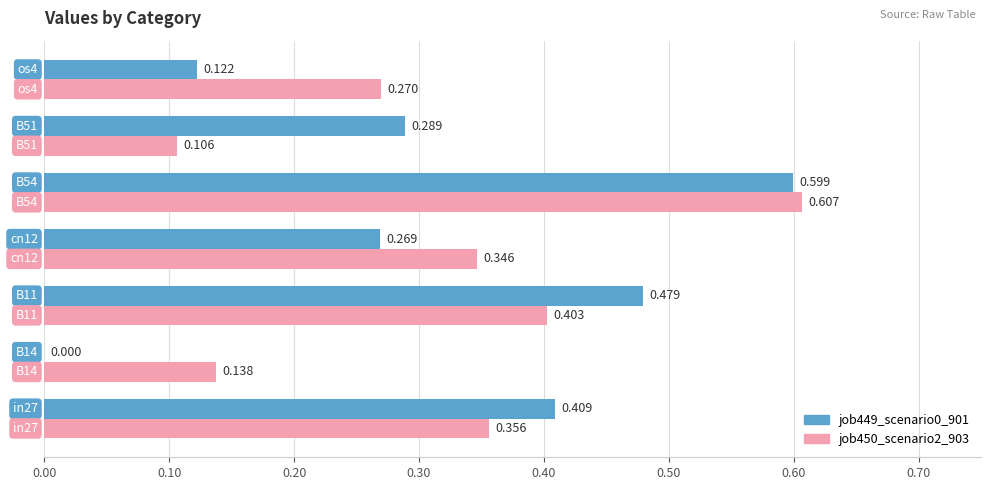

Reading right to left, extract all data points from this chart.

job449_scenario0_901: 0.1	0.3	0.6	0.3	0.5	0.0	0.4
job450_scenario2_903: 0.3	0.1	0.6	0.3	0.4	0.1	0.4